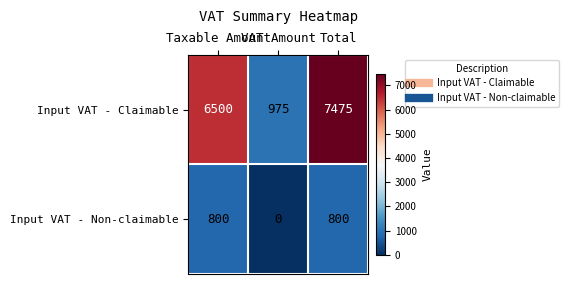

List the series in order of their peak value, highest first.

Input VAT - Claimable, Input VAT - Non-claimable